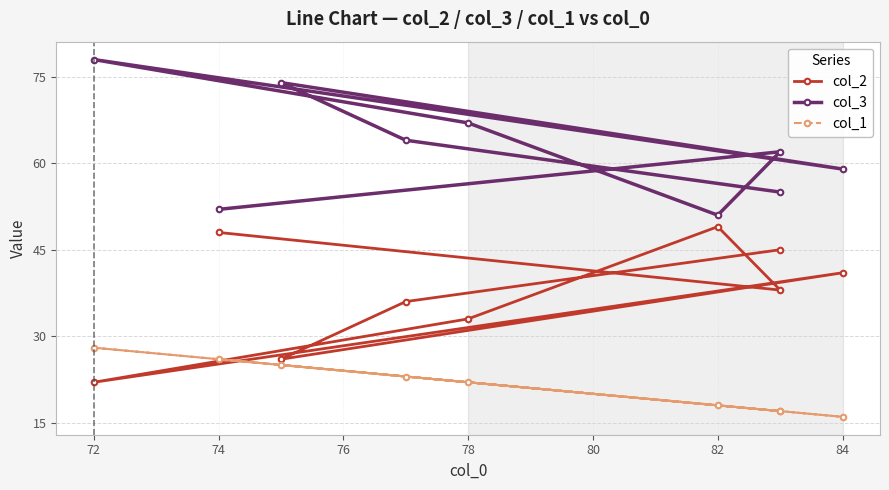

What is the maximum value for col_2?

49